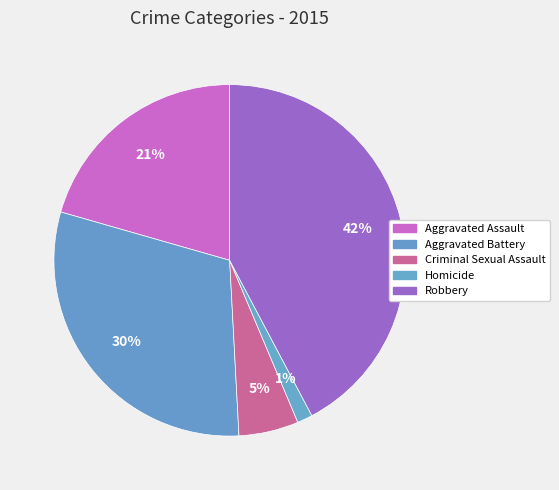

Combined, what portion of the pie is Homicide and Aggravated Battery?

31.7%